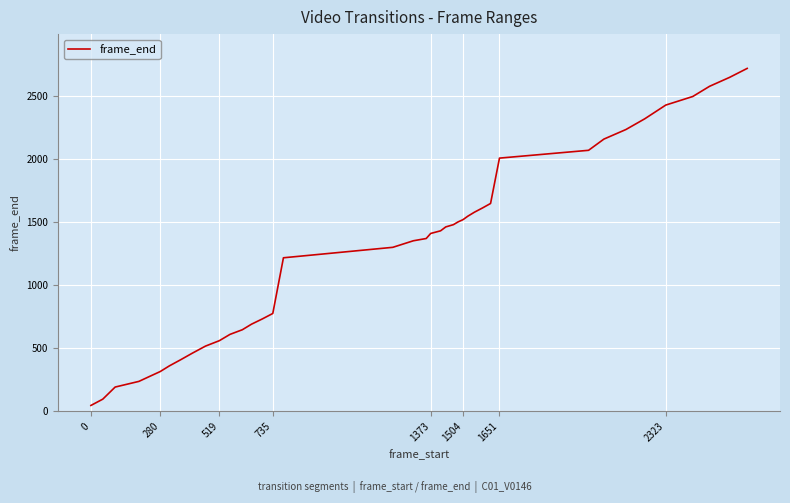

What is the difference between the maximum and minimum values?

2675